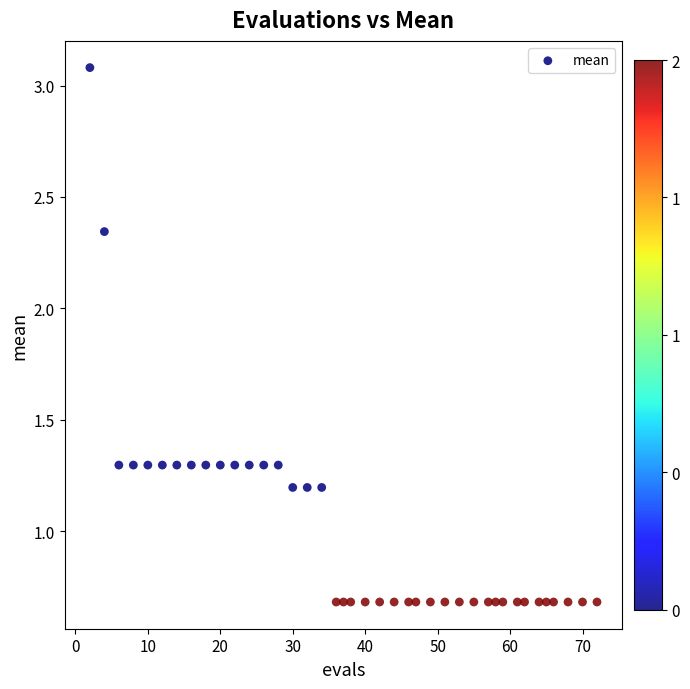

What is the range of X values (max minus min)?

70.0